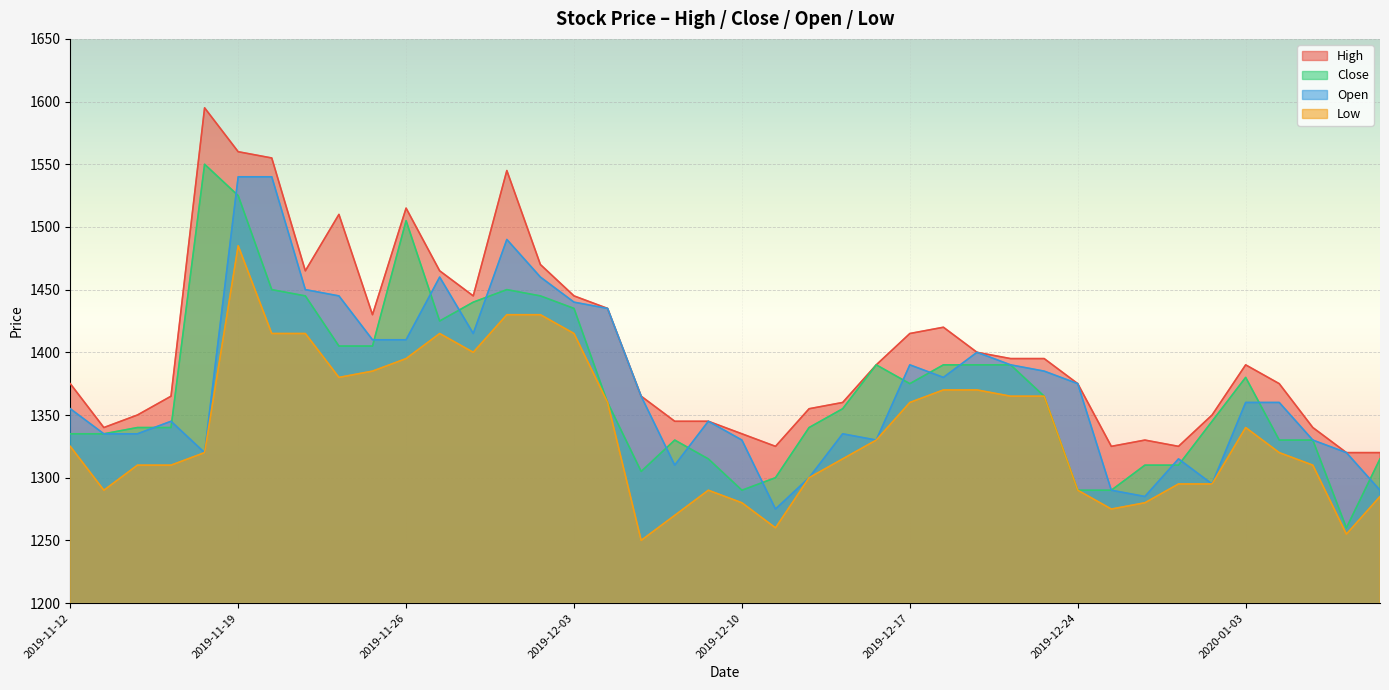

What is the approximate value of High at 2019-11-22, to the nearest 5?

1510